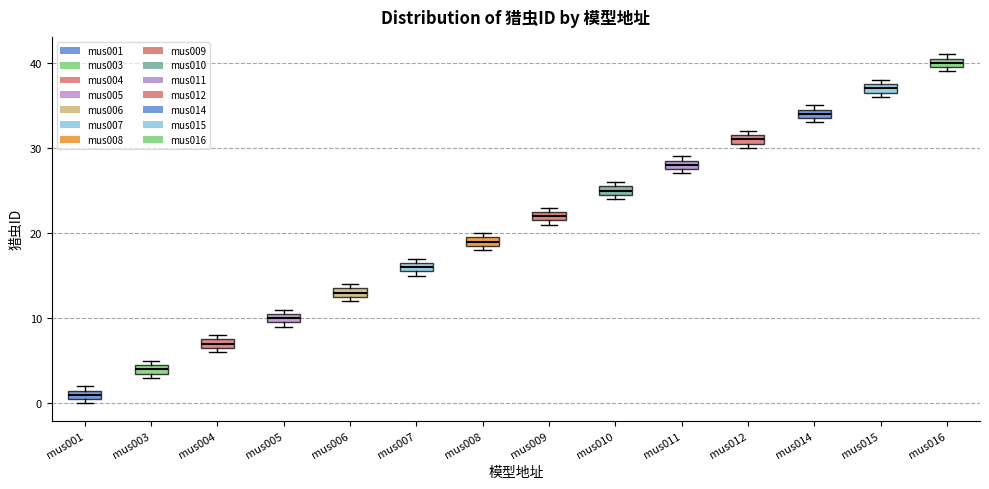

Which box's median line is the lowest?

mus001